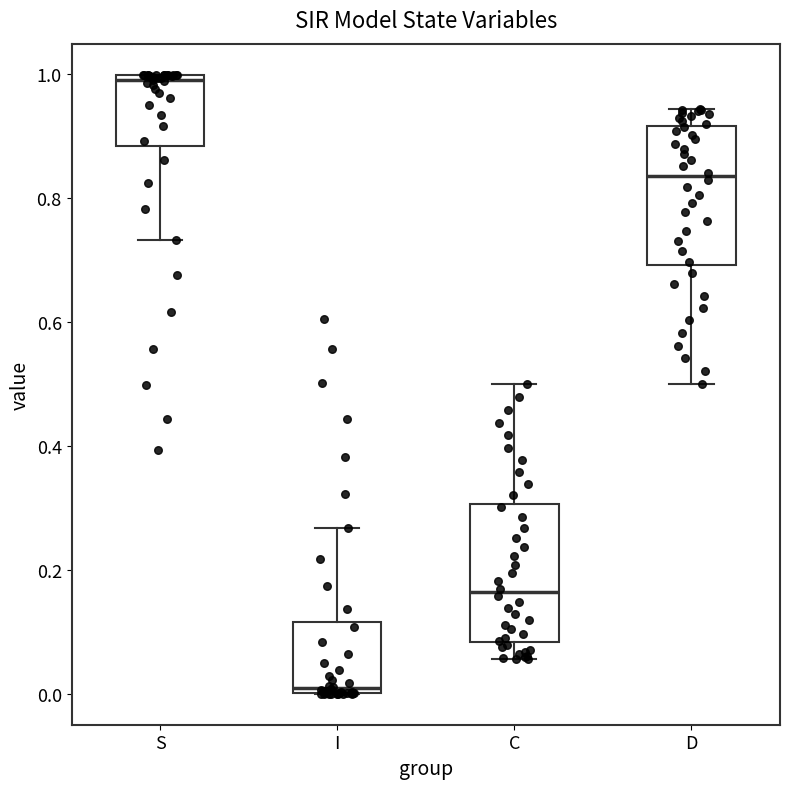

Where does the upper whisker of the box for D end on the y-axis? The values are not printed on the chart, so give them approximately, as read against the axis.

0.94